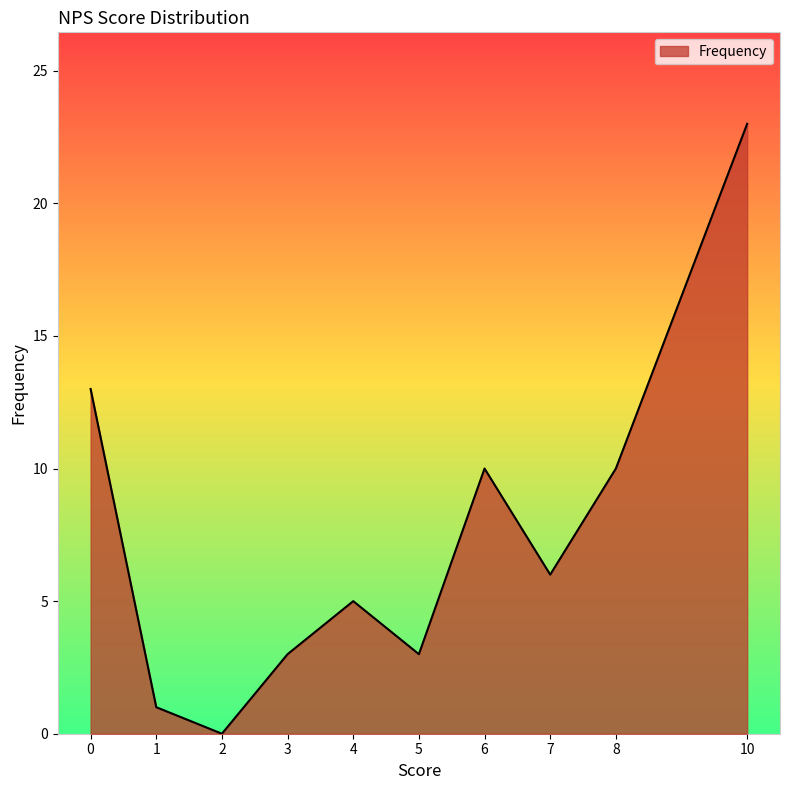

True or false: the data has more than 1 interior local peaks.

True